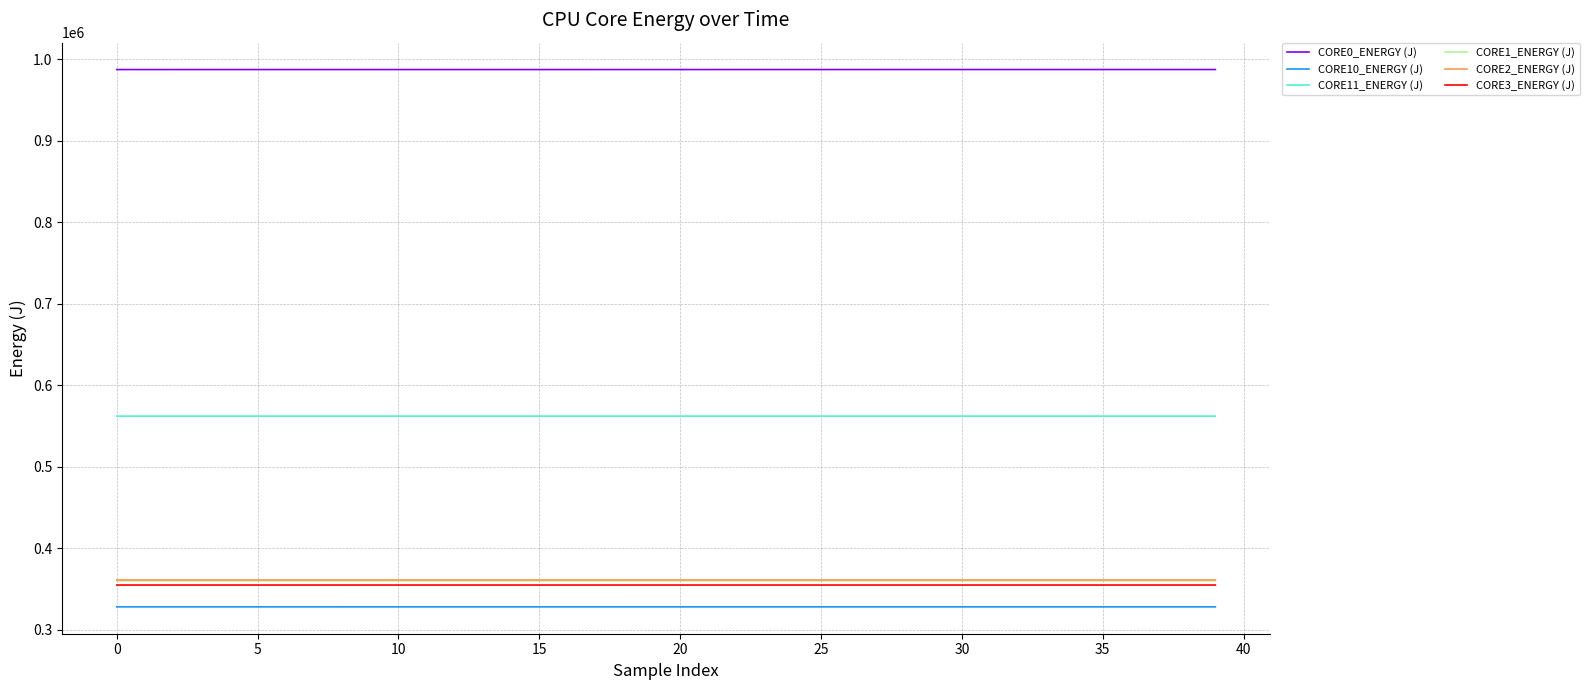

Does the chart display data point markers on the line(s)?

No